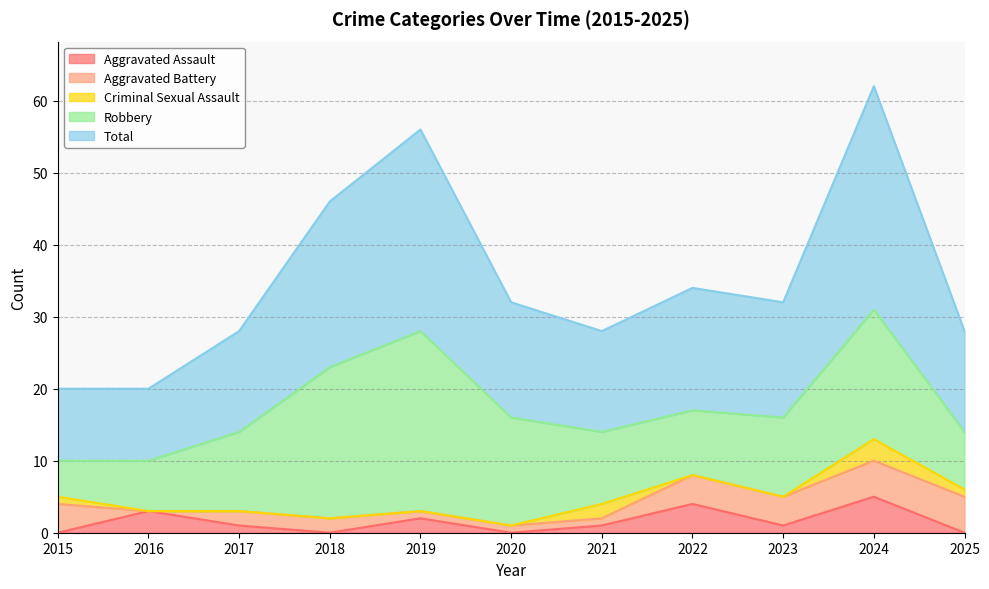

What are all the series names shown in the legend?

Aggravated Assault, Aggravated Battery, Criminal Sexual Assault, Robbery, Total